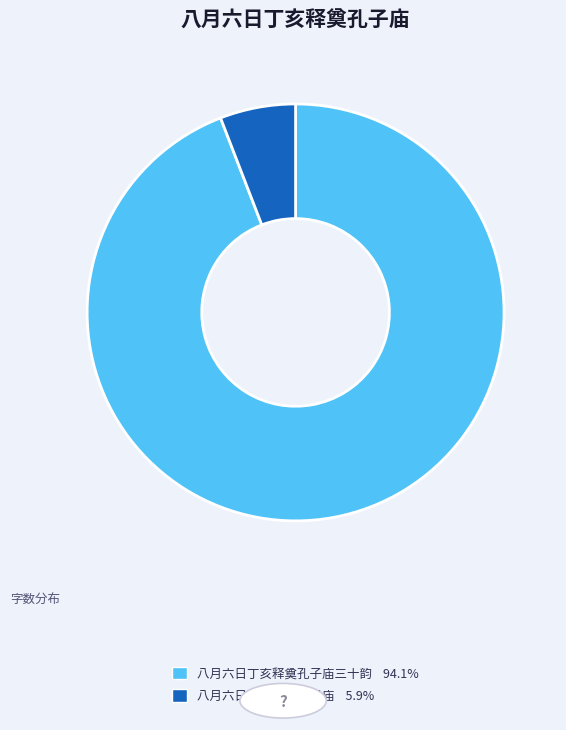

Is there any slice that represents more than half of the pie?

Yes